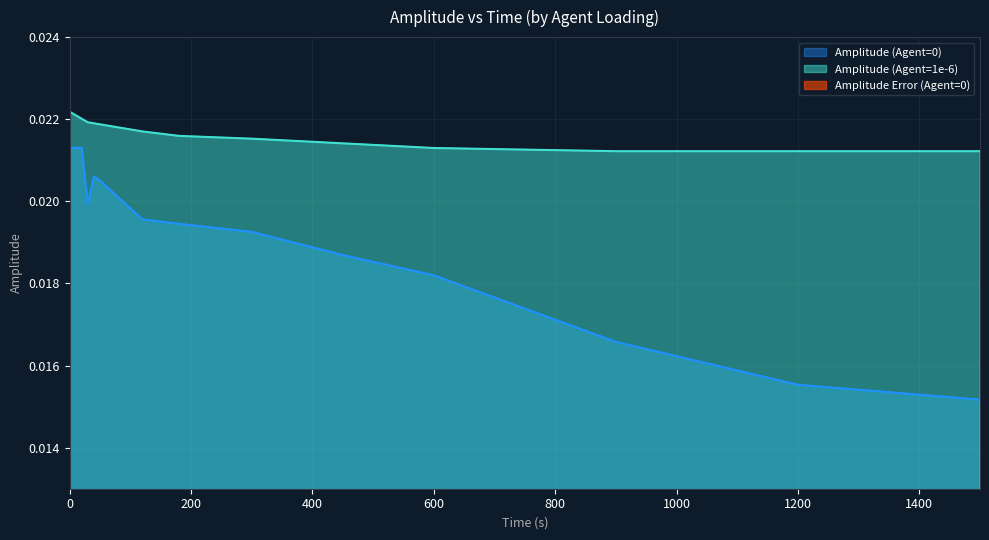

What is the sum of all Amplitude (Agent=0) values?

0.2